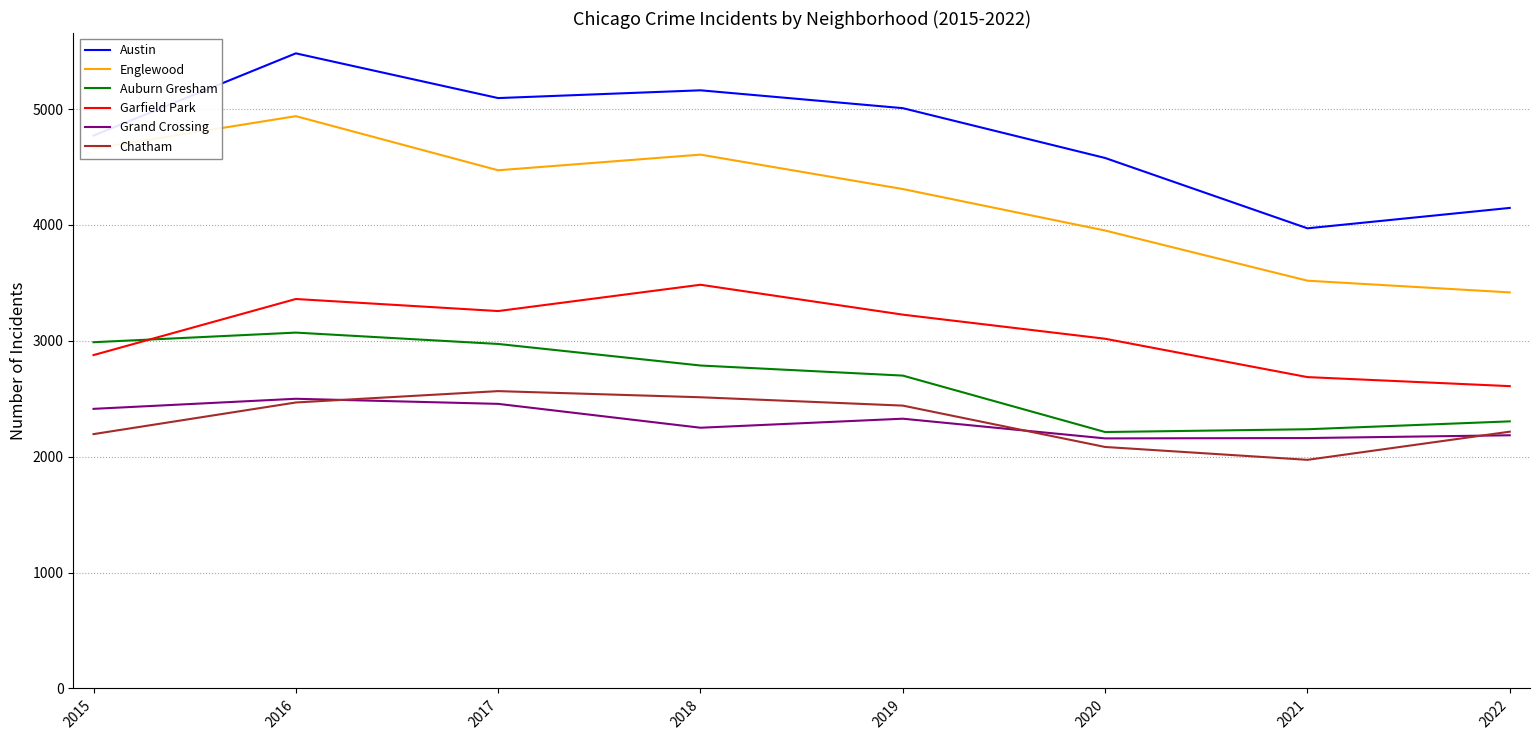

What is the spread (max minus min) of values at 2021?

1998